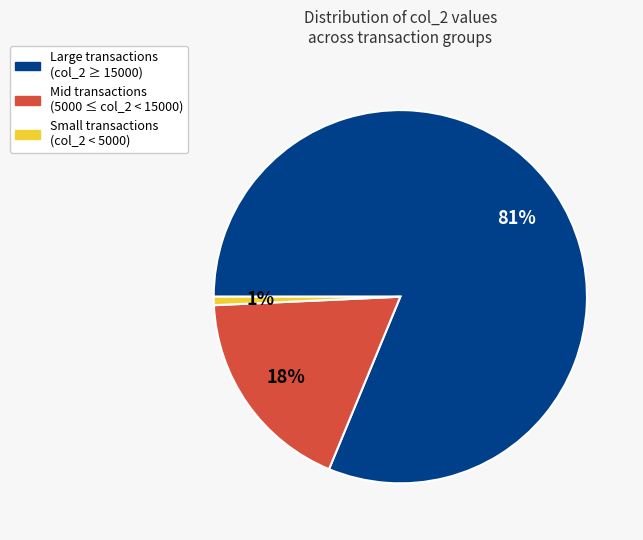

To the nearest percent, what is the average slice percentage?

33%